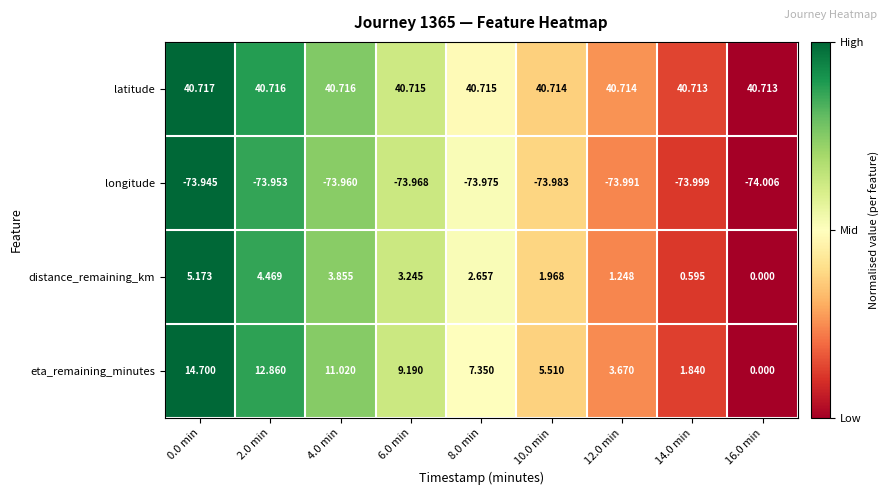

Rank the series at 2.0 min from highest to lowest value.

latitude, eta_remaining_minutes, distance_remaining_km, longitude